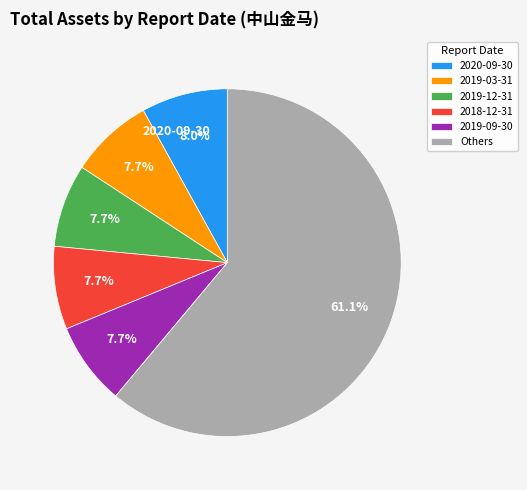

What is the majority slice?

Others